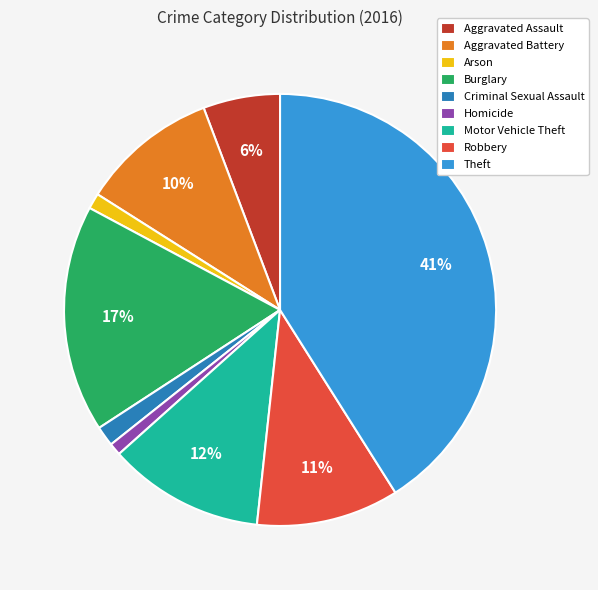

Is it true that Arson is 1% of the pie?

True